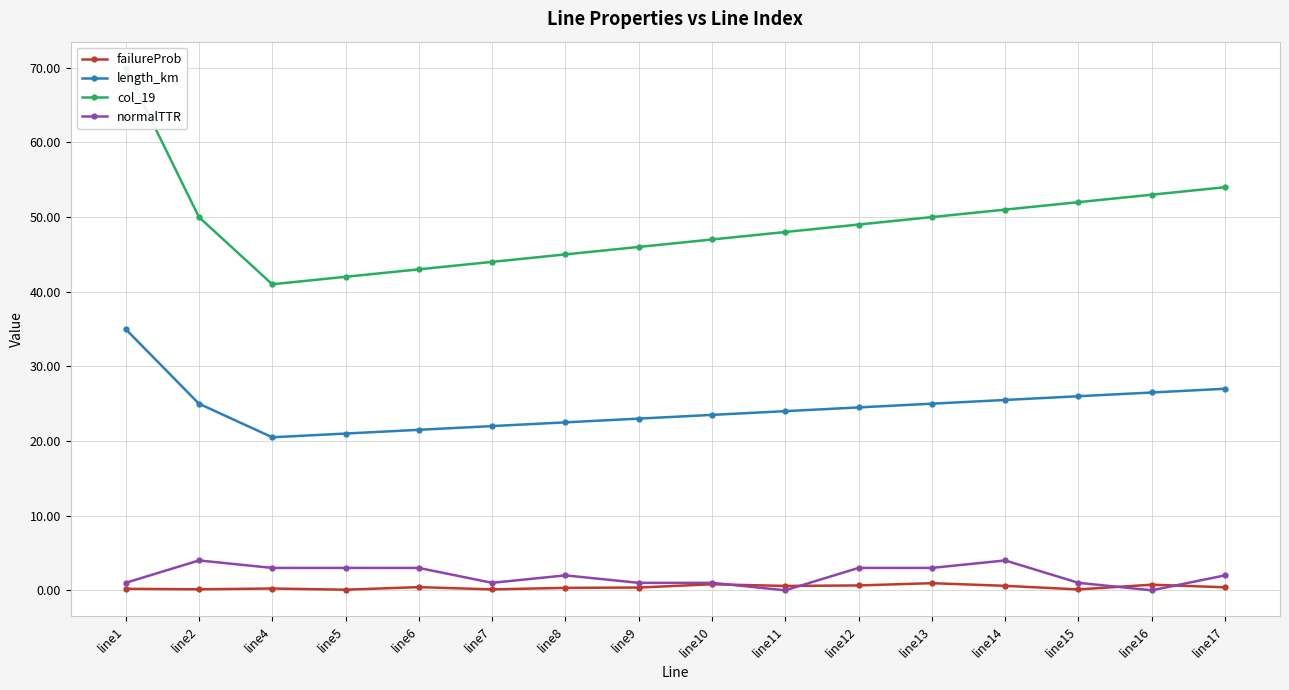

What is the value of the length_km point at the 1st from the left?

35.0